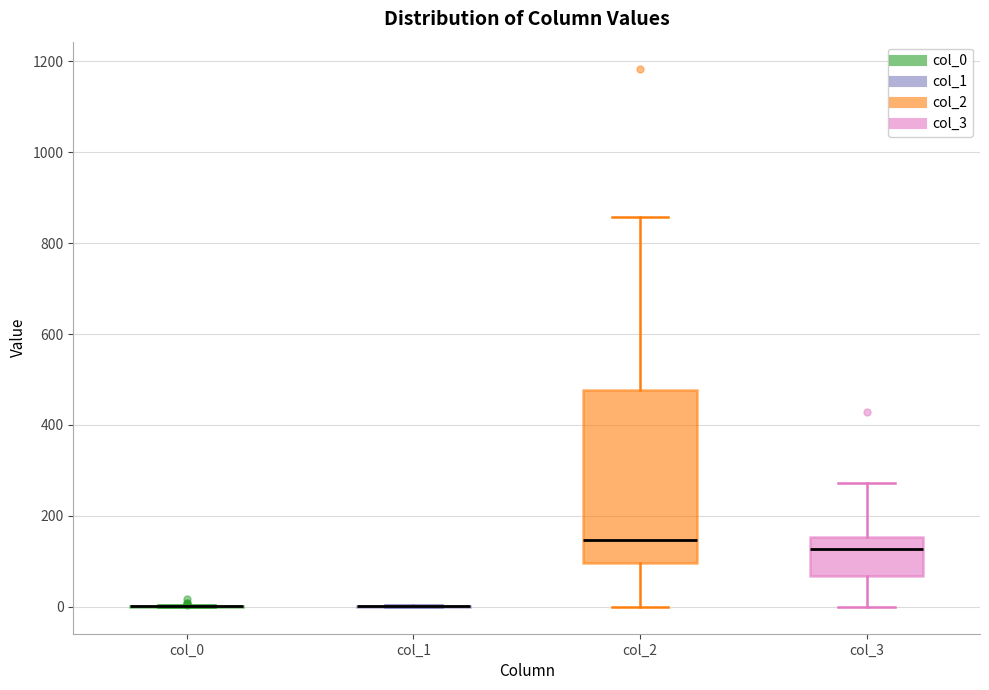

Comparing the boxes themselves (not the whiskers), which one is the tallest?

col_2